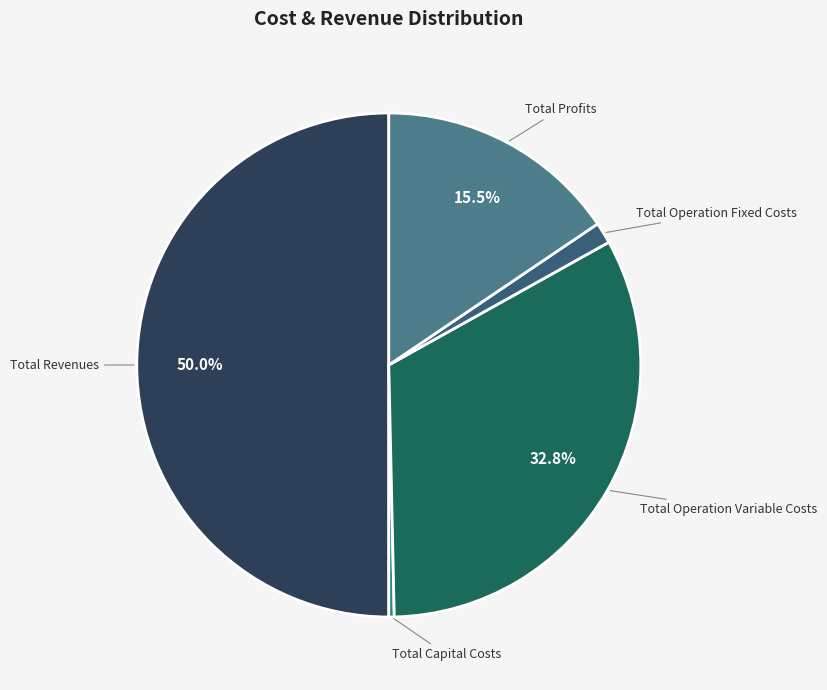

To the nearest percent, what portion does Total Revenues represent?

50%